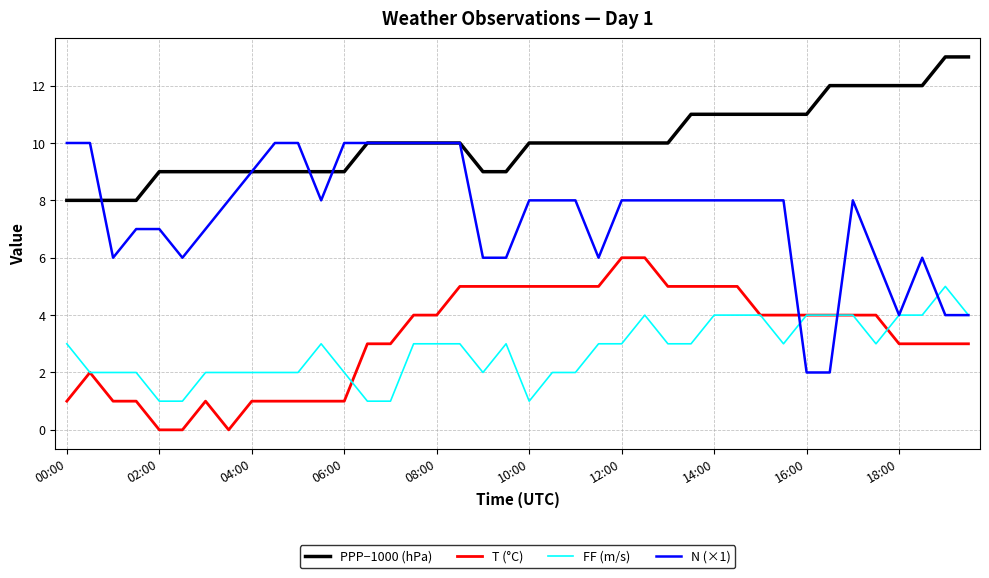

Rank the series by their maximum value, from lowest to highest.

FF (m/s), T (°C), N (×1), PPP−1000 (hPa)